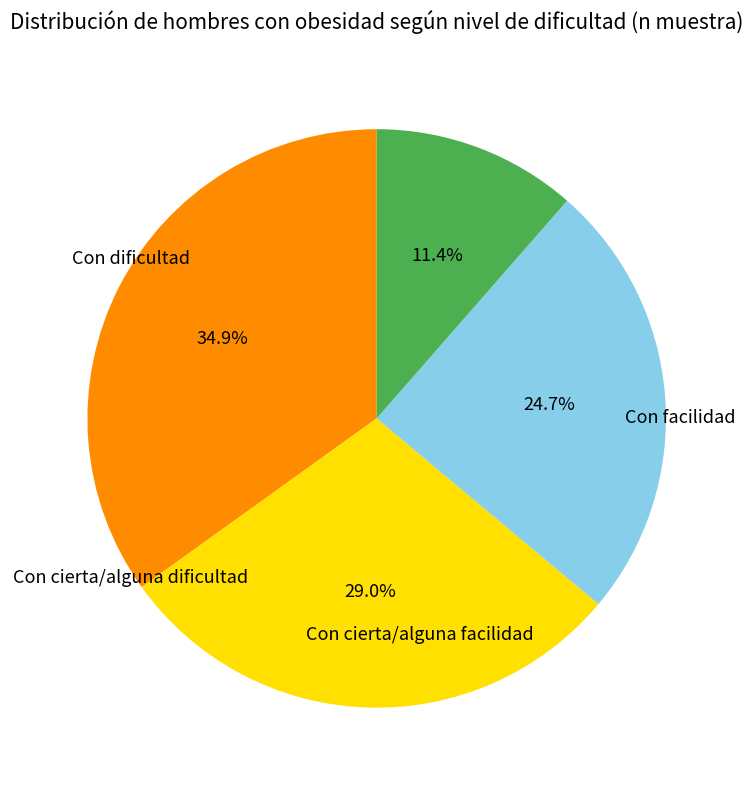

Is there any slice that represents more than half of the pie?

No